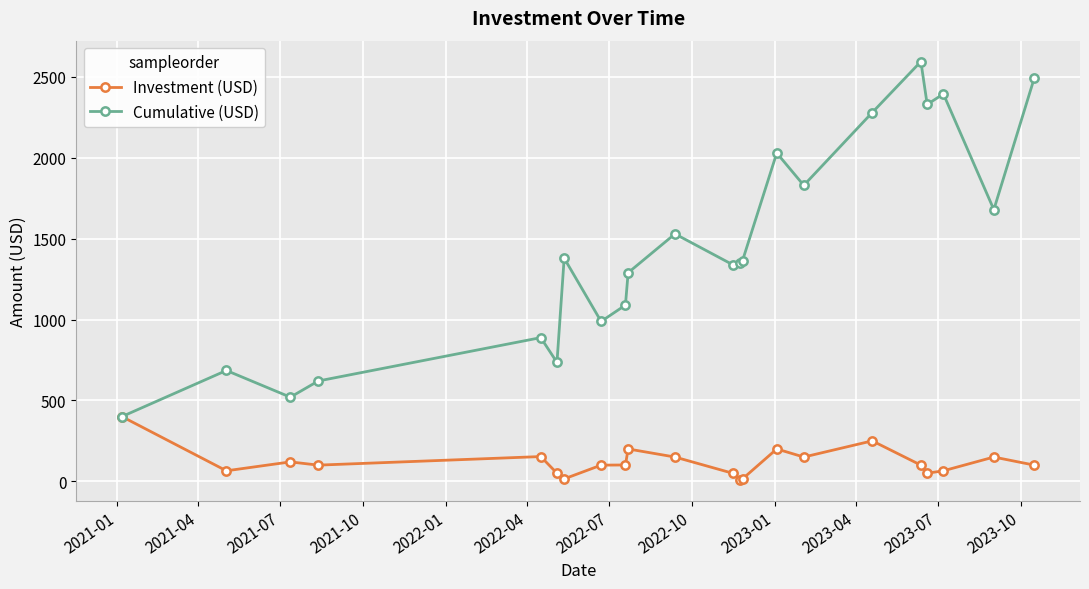

Does the chart have visible grid lines?

Yes